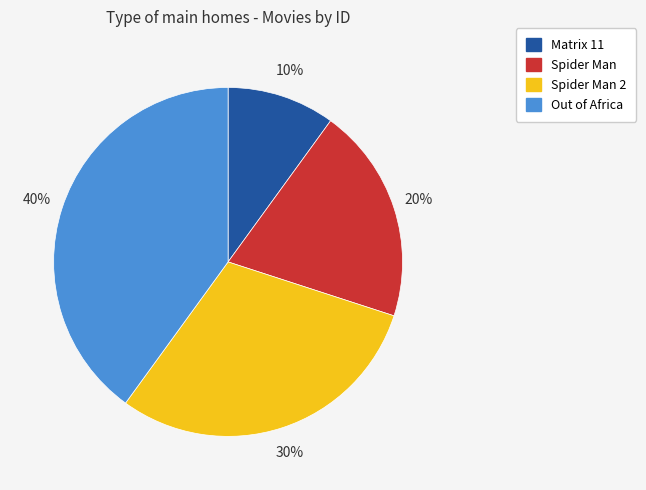

To the nearest percent, what is the difference between the Spider Man and Matrix 11 slice percentages?

10%